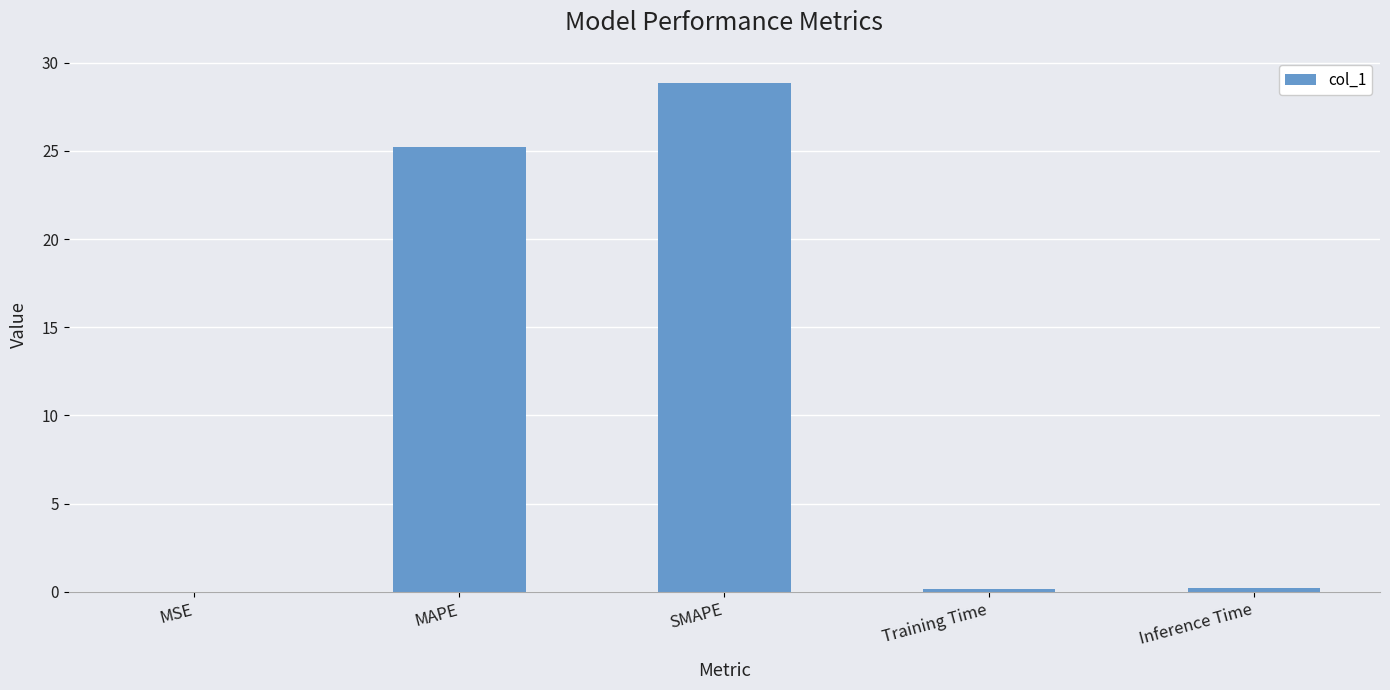

What is the change in value from SMAPE to Training Time?

-28.7